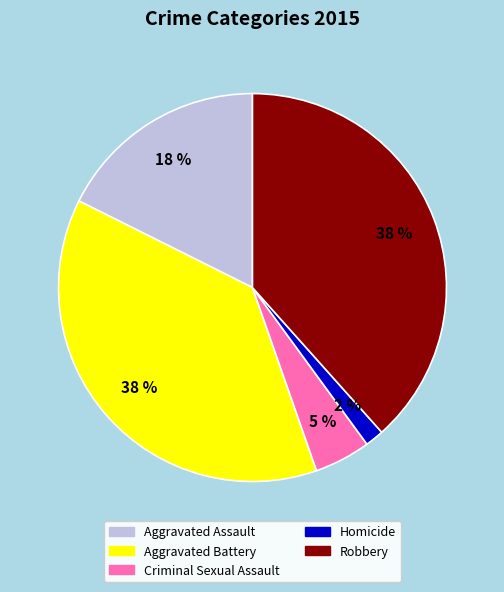

Do Homicide and Criminal Sexual Assault together represent more than half of the pie?

No